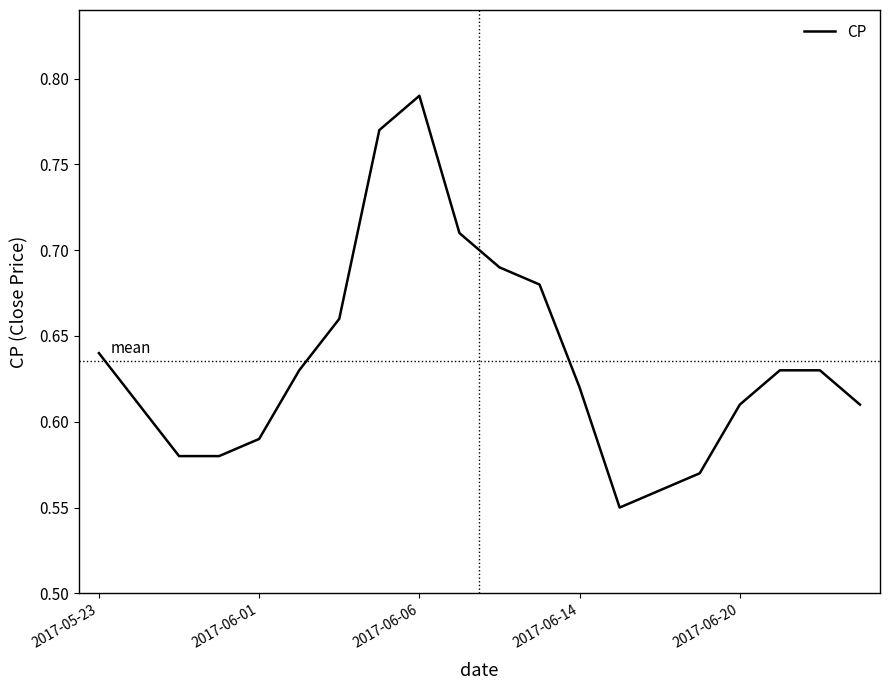

True or false: the data has more than 0 interior local peaks.

True